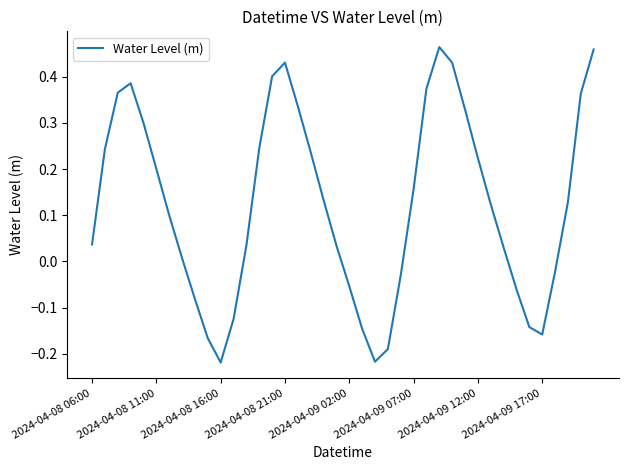

What is the difference between the maximum and minimum values?

0.7